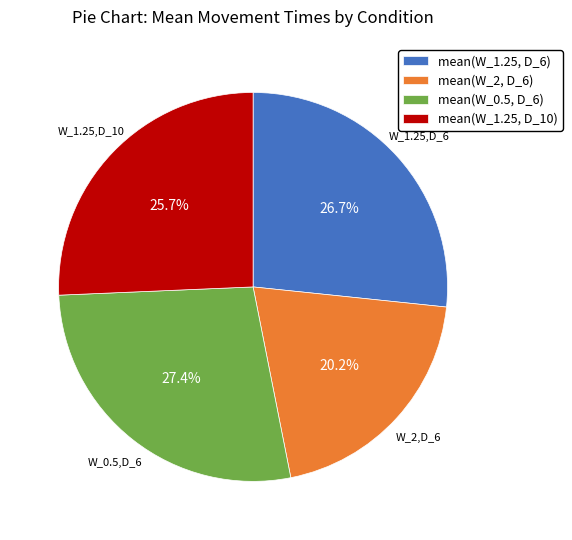

Does mean(W_1.25, D_6) account for over 50% of the chart?

No